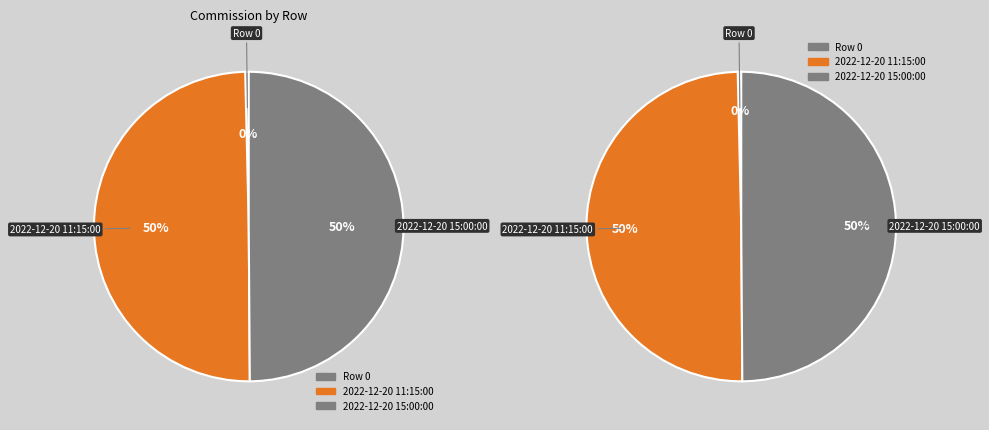

How many segments does this pie chart have?

3